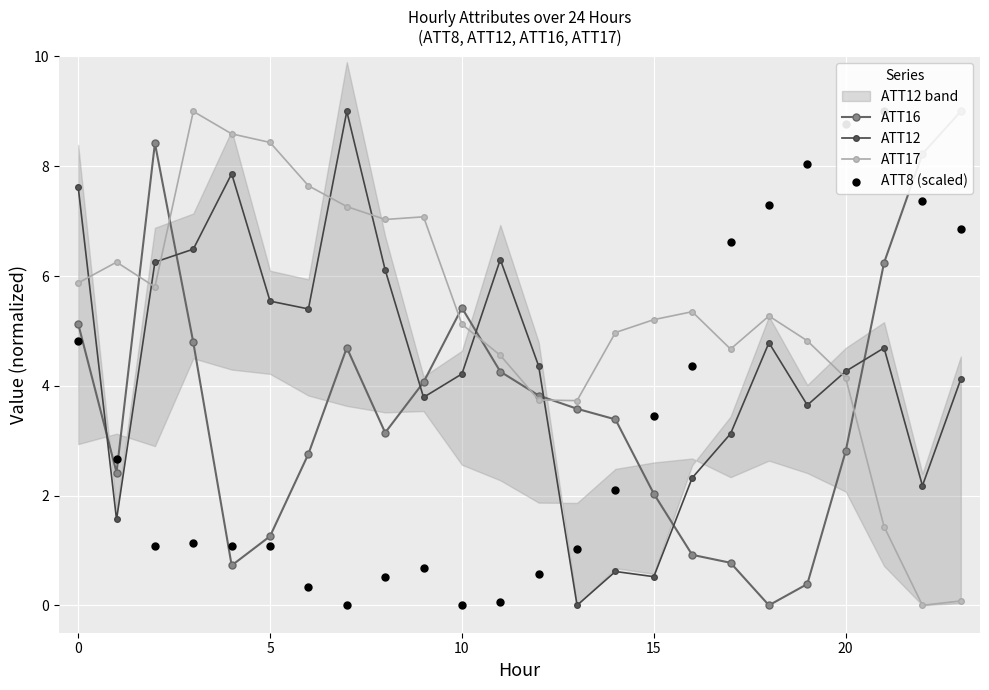

At how many categories does at least one series exceed 4?

23